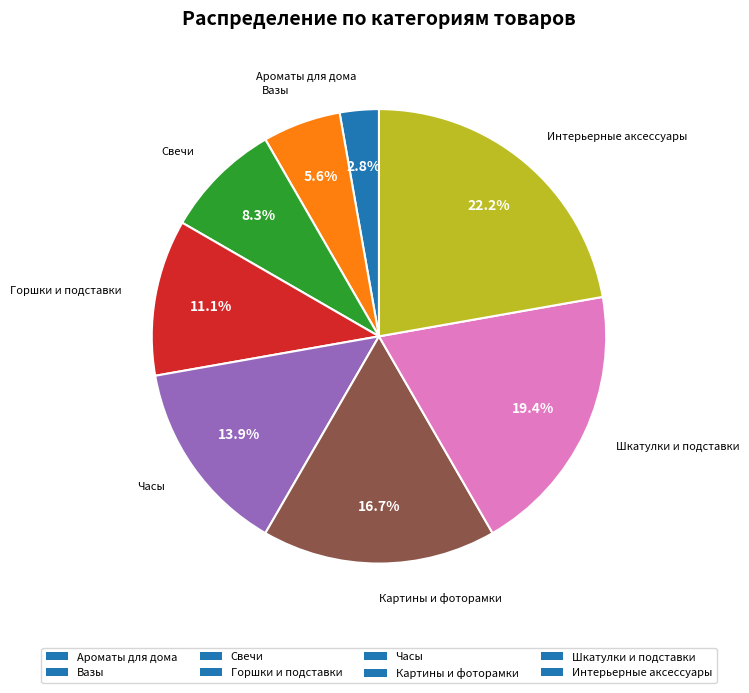

Which category has the biggest portion of the pie?

Интерьерные аксессуары